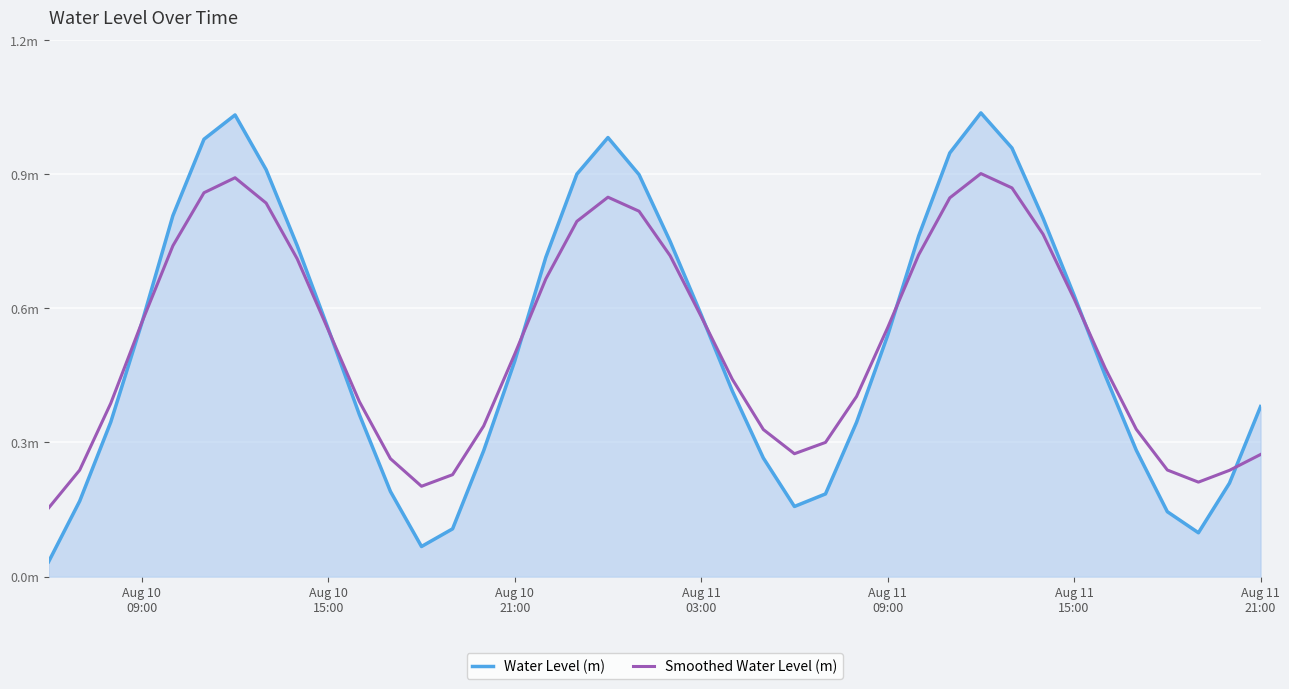

Reading left to right, list all the values displayed in this chart.

Water Level (m): 0.0	0.2	0.3	0.6	0.8	1.0	1.0	0.9	0.7	0.6	0.4	0.2	0.1	0.1	0.3	0.5	0.7	0.9	1.0	0.9	0.7	0.6	0.4	0.3	0.2	0.2	0.3	0.5	0.8	0.9	1.0	1.0	0.8	0.6	0.4	0.3	0.1	0.1	0.2	0.4
Smoothed Water Level (m): 0.2	0.2	0.4	0.6	0.7	0.9	0.9	0.8	0.7	0.6	0.4	0.3	0.2	0.2	0.3	0.5	0.7	0.8	0.8	0.8	0.7	0.6	0.4	0.3	0.3	0.3	0.4	0.6	0.7	0.8	0.9	0.9	0.8	0.6	0.5	0.3	0.2	0.2	0.2	0.3